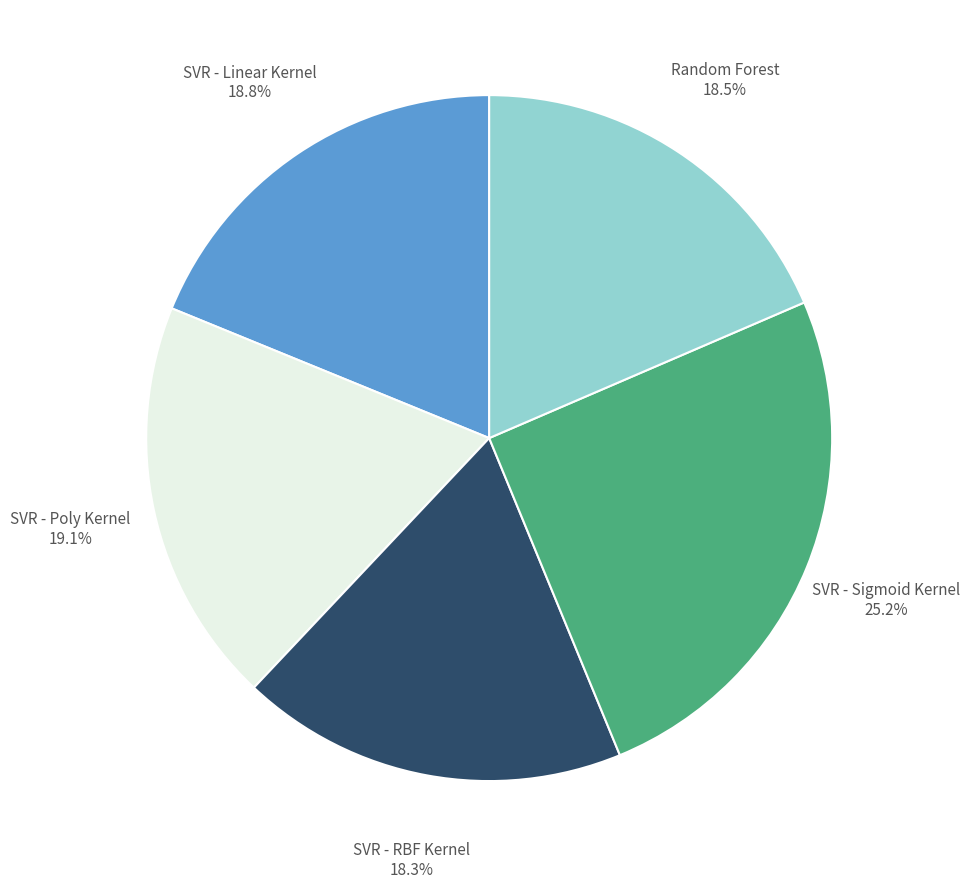

Does any single category account for the majority?

No